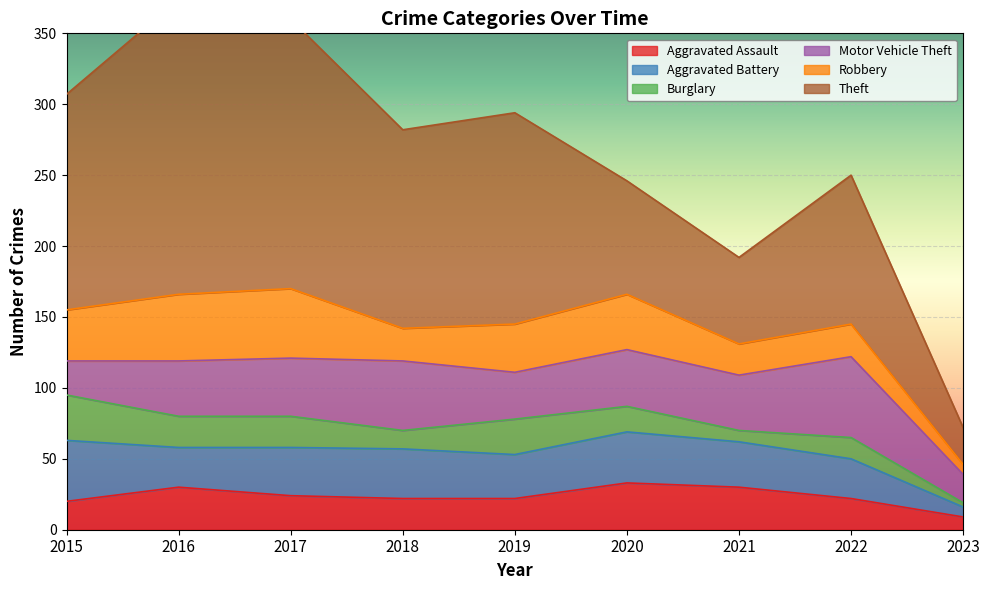

The Robbery series shows 36 at 2015. True or false?

True